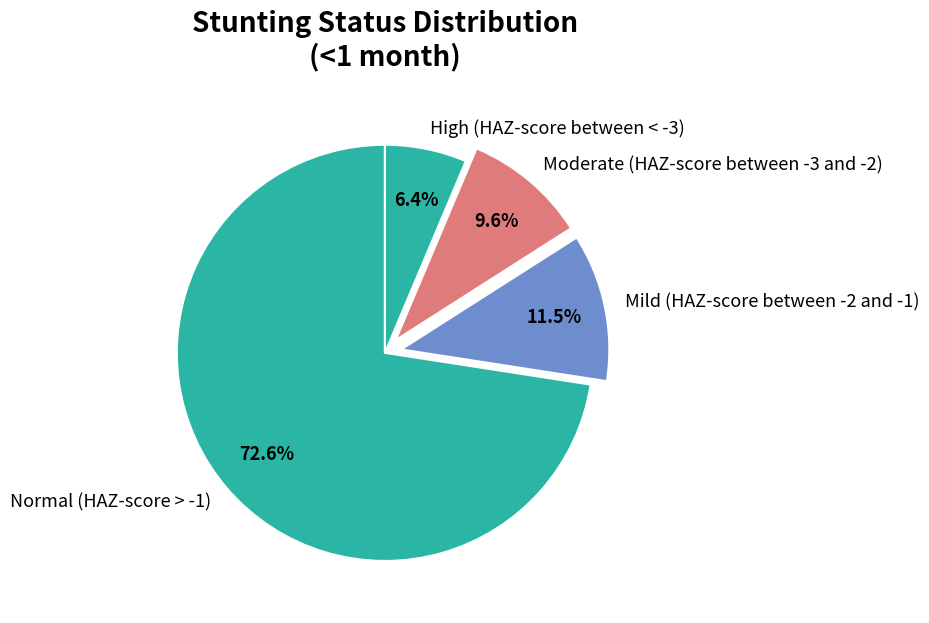

How many segments does this pie chart have?

4